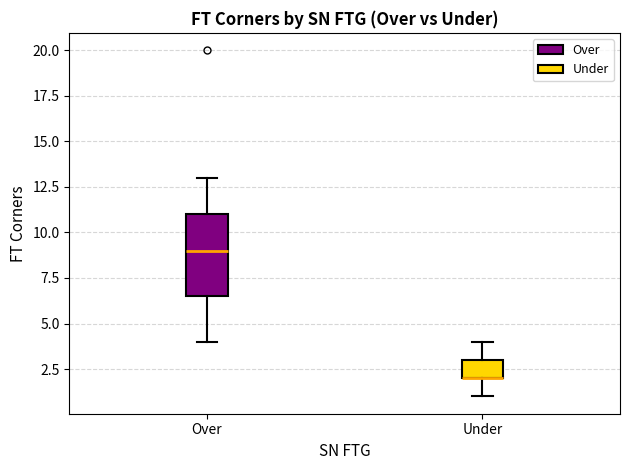

Where does the median line of the box for Over sit on the y-axis? The values are not printed on the chart, so give them approximately, as read against the axis.

9.0